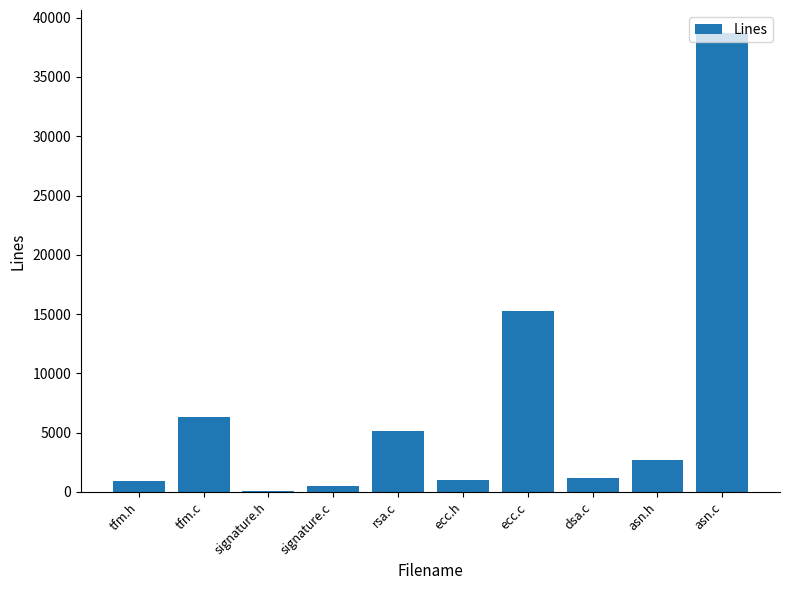

What is the sum of the values at asn.c and ecc.c?

53935